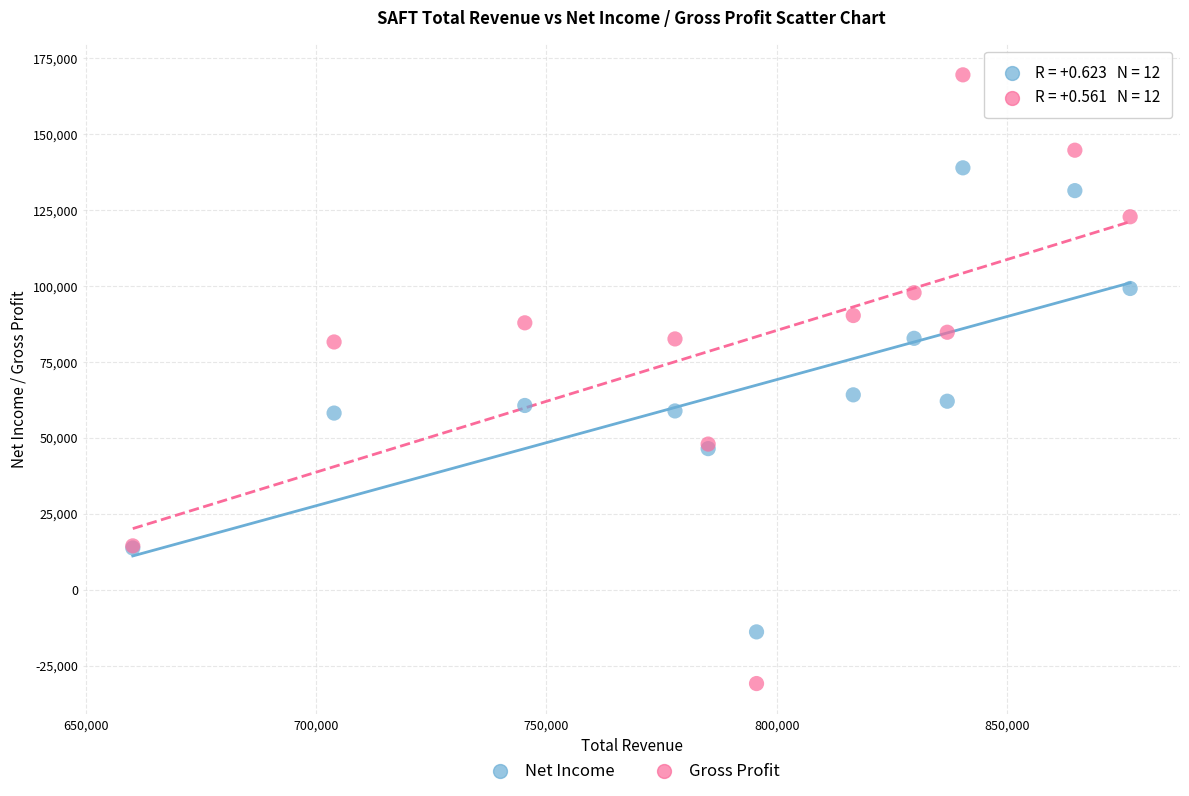

Which series reaches the maximum Y coordinate?

Gross Profit